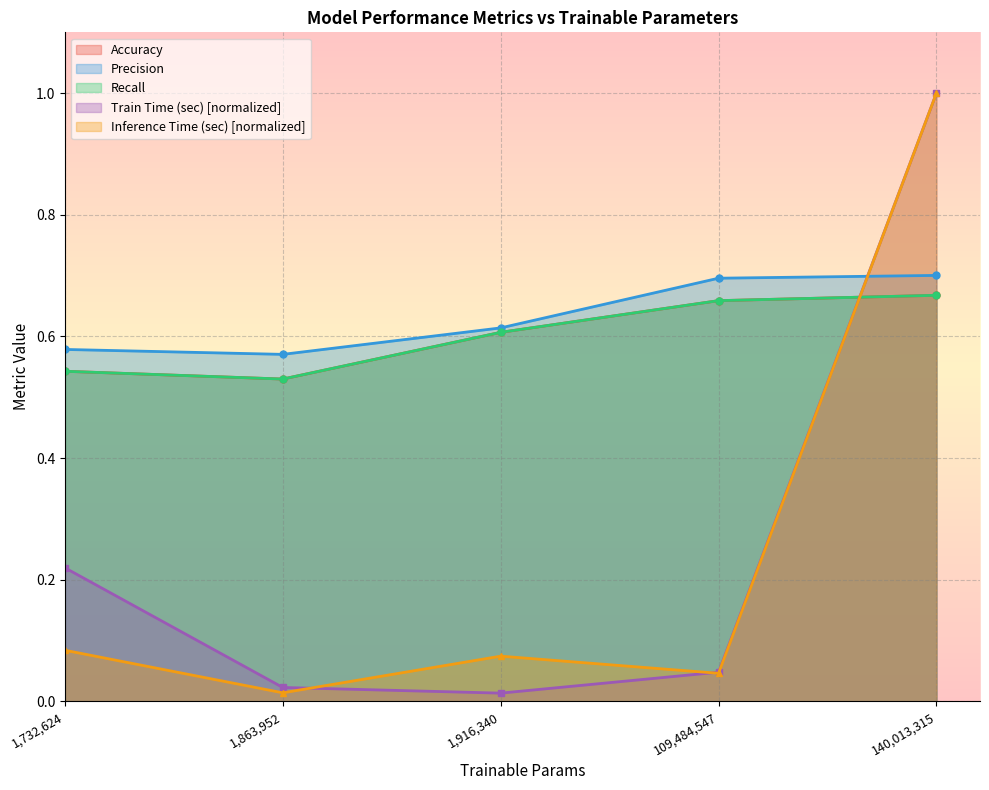

Rank the series by their maximum value, from highest to lowest.

Train Time (sec), Inference Time (sec), Precision, Accuracy, Recall